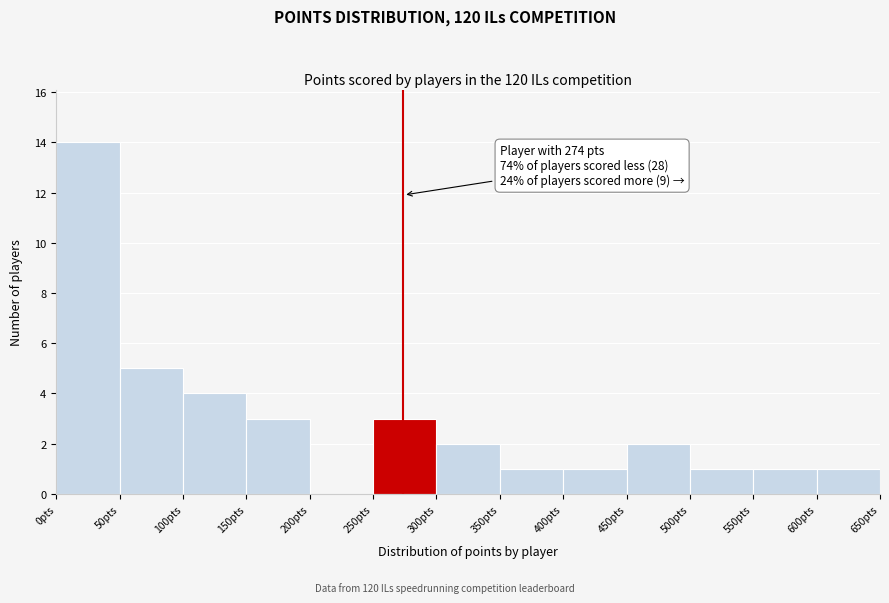

Which range on the x-axis has the tallest bar?

0 to 50